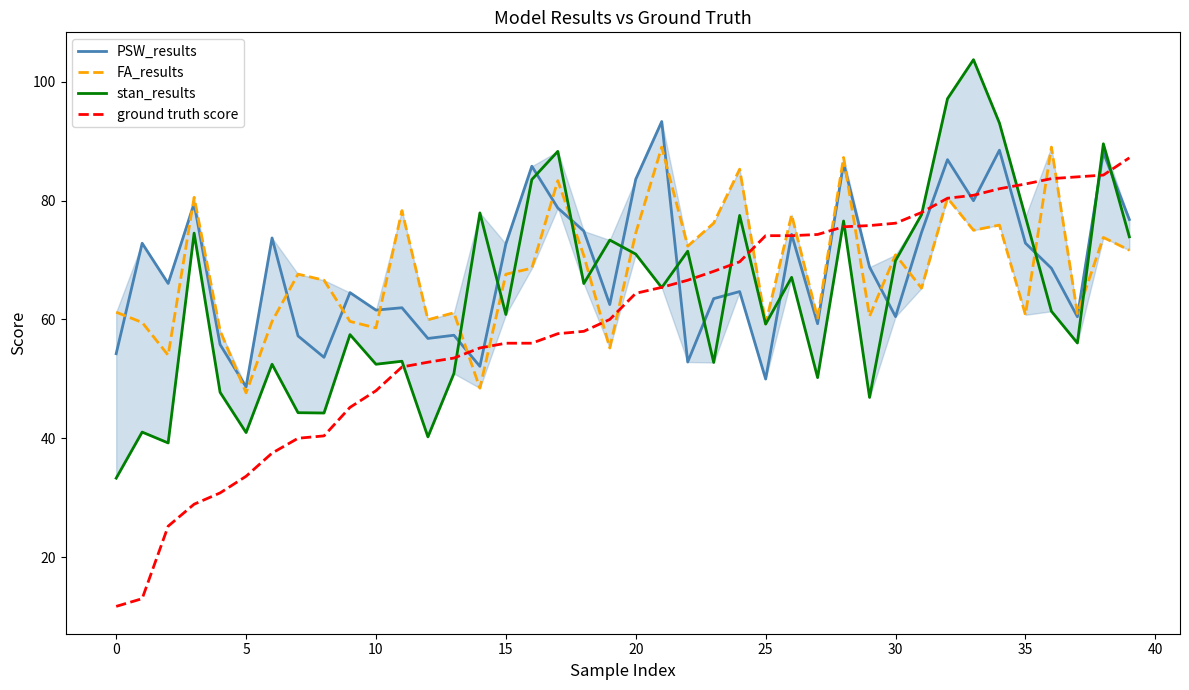

After their last crossing, which series has the higher values: stan_results or PSW_results?

PSW_results